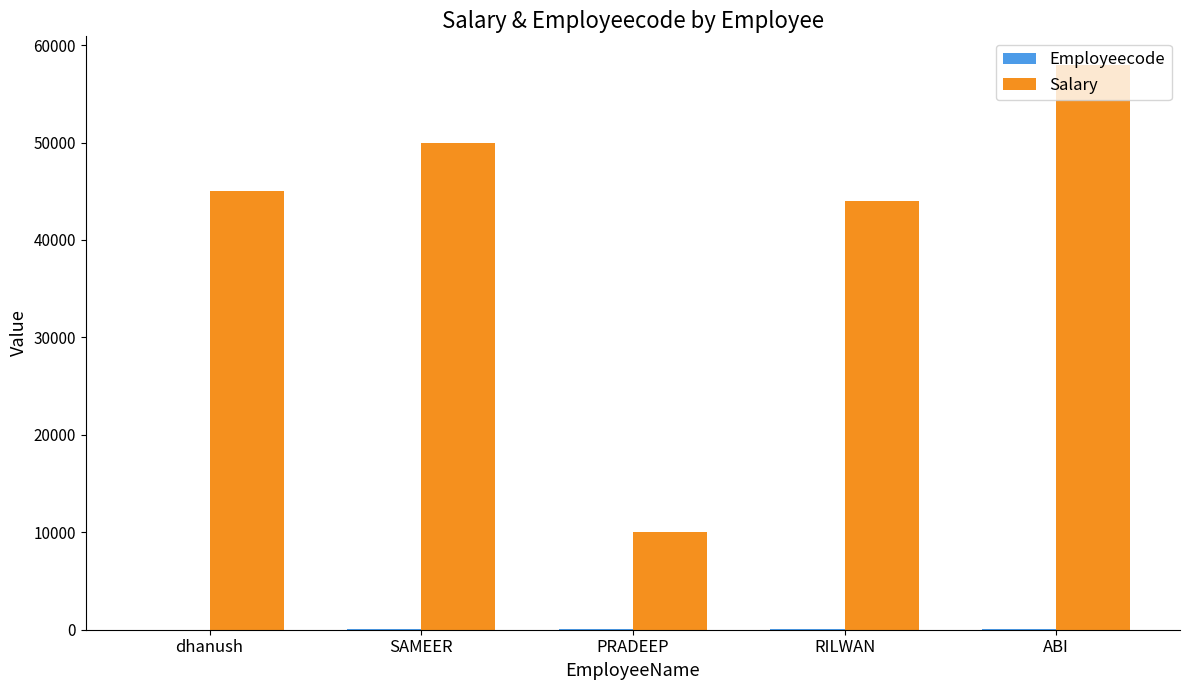

What is the maximum value for Salary?

58000